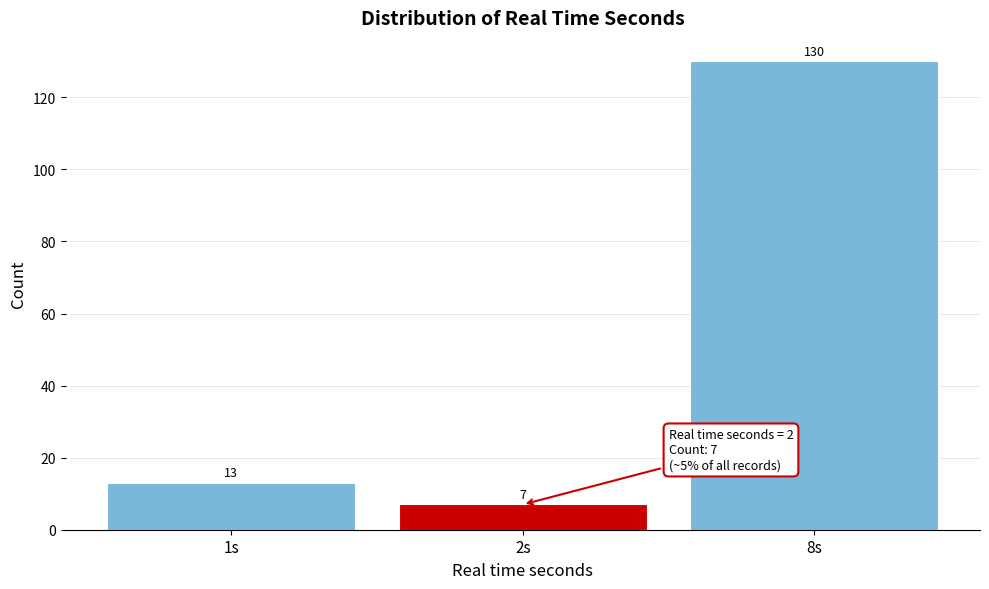

Reading left to right, list all the values displayed in this chart.

1s=13	2s=7	8s=130